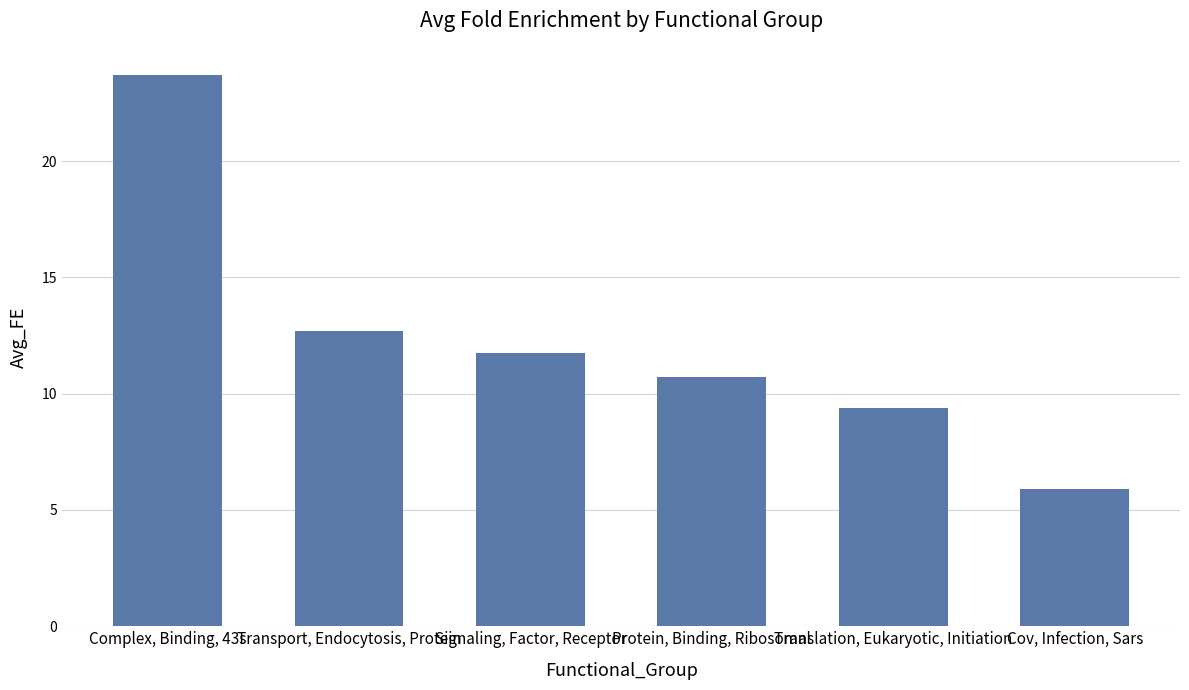

At which label is the value closest to 14?

Transport, Endocytosis, Protein